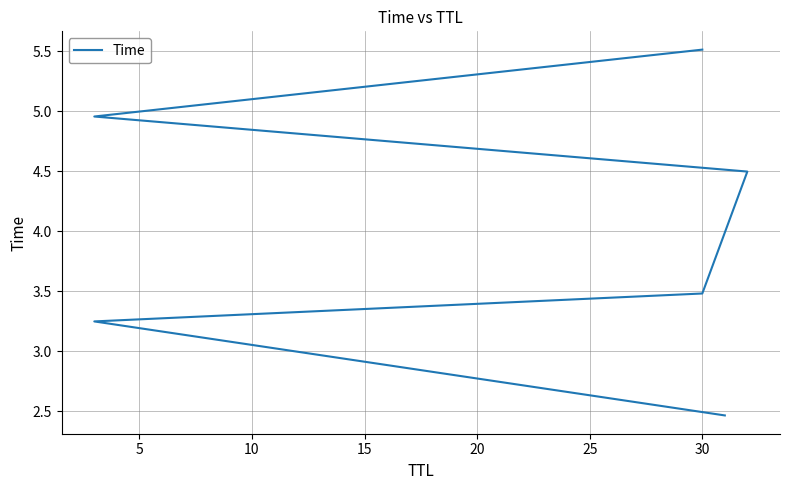

Does the chart have visible grid lines?

Yes